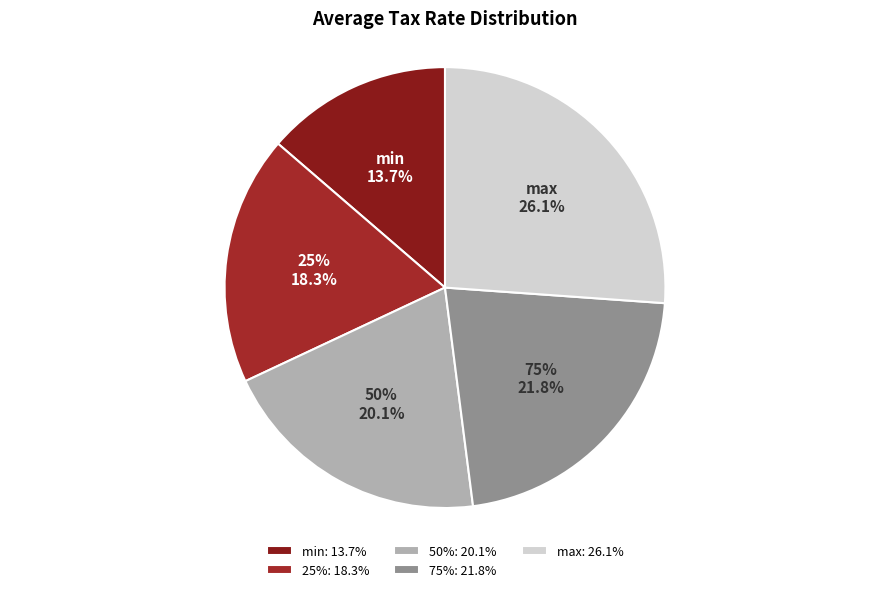

Is it true that 50% is 9% of the pie?

False